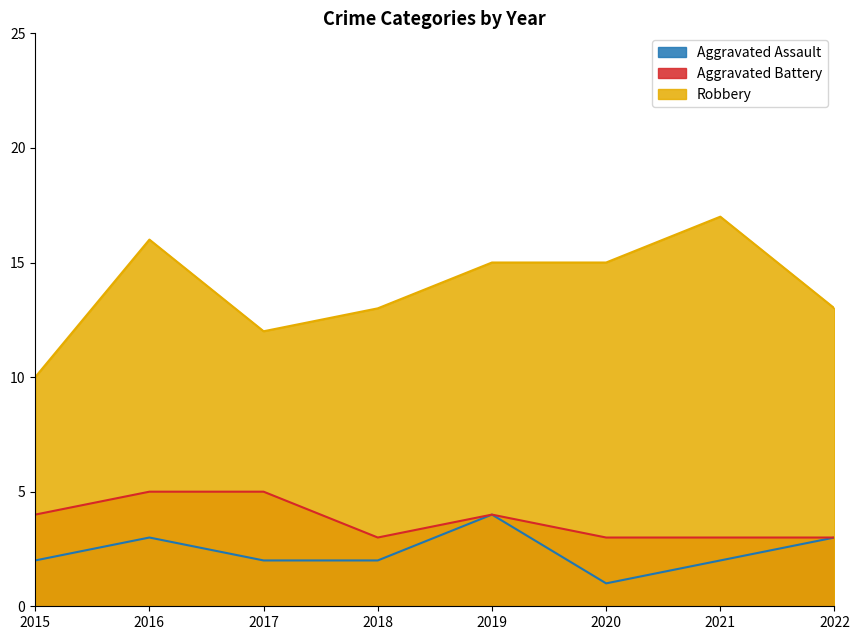

How many interior local peaks does the Robbery series have?

2